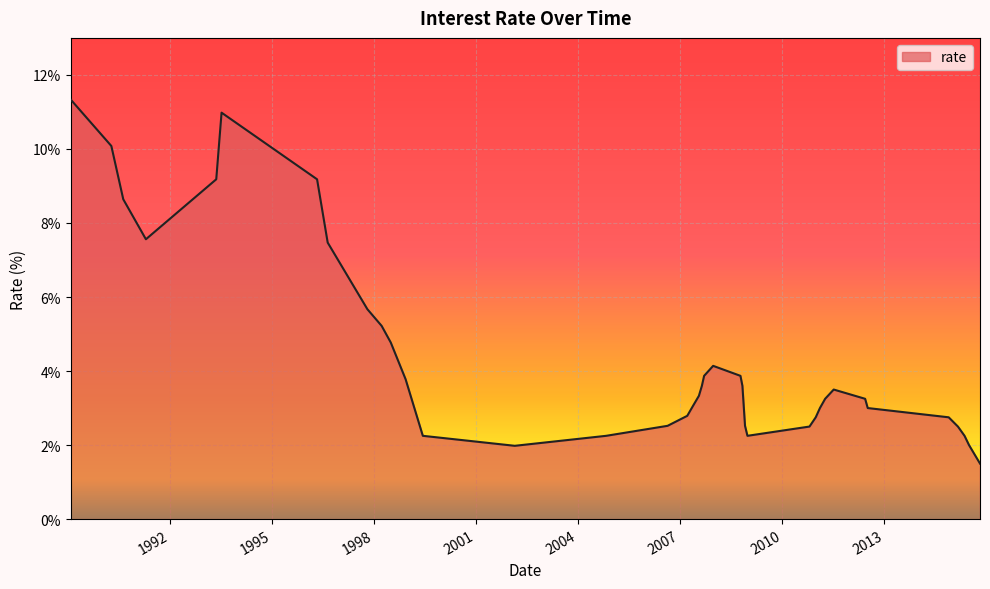

What is the difference between the maximum and minimum values?

9.8